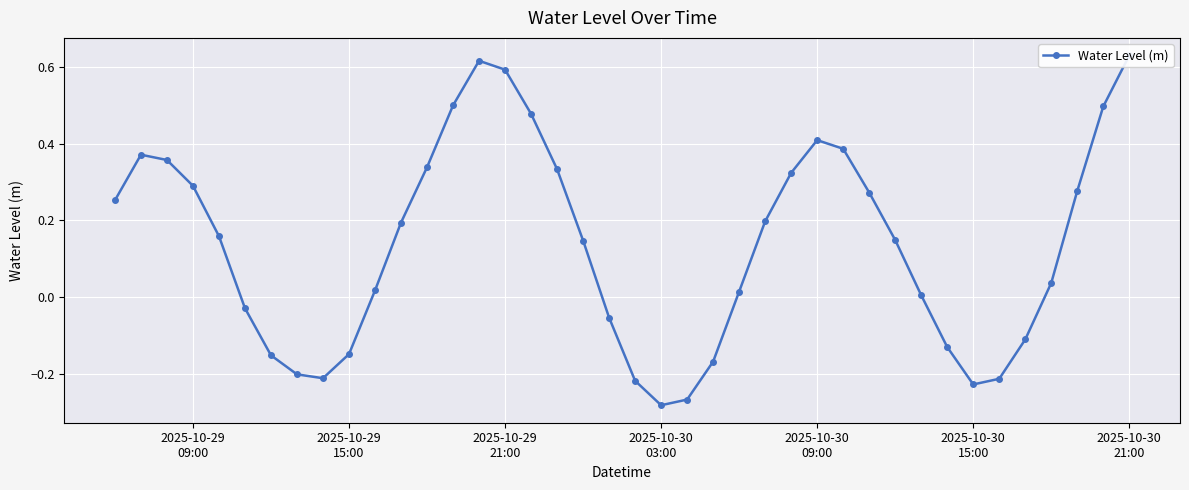

Reading left to right, extract all data points from this chart.

0.3	0.4	0.4	0.3	0.2	-0.0	-0.2	-0.2	-0.2	-0.1	0.0	0.2	0.3	0.5	0.6	0.6	0.5	0.3	0.1	-0.1	-0.2	-0.3	-0.3	-0.2	0.0	0.2	0.3	0.4	0.4	0.3	0.1	0.0	-0.1	-0.2	-0.2	-0.1	0.0	0.3	0.5	0.6